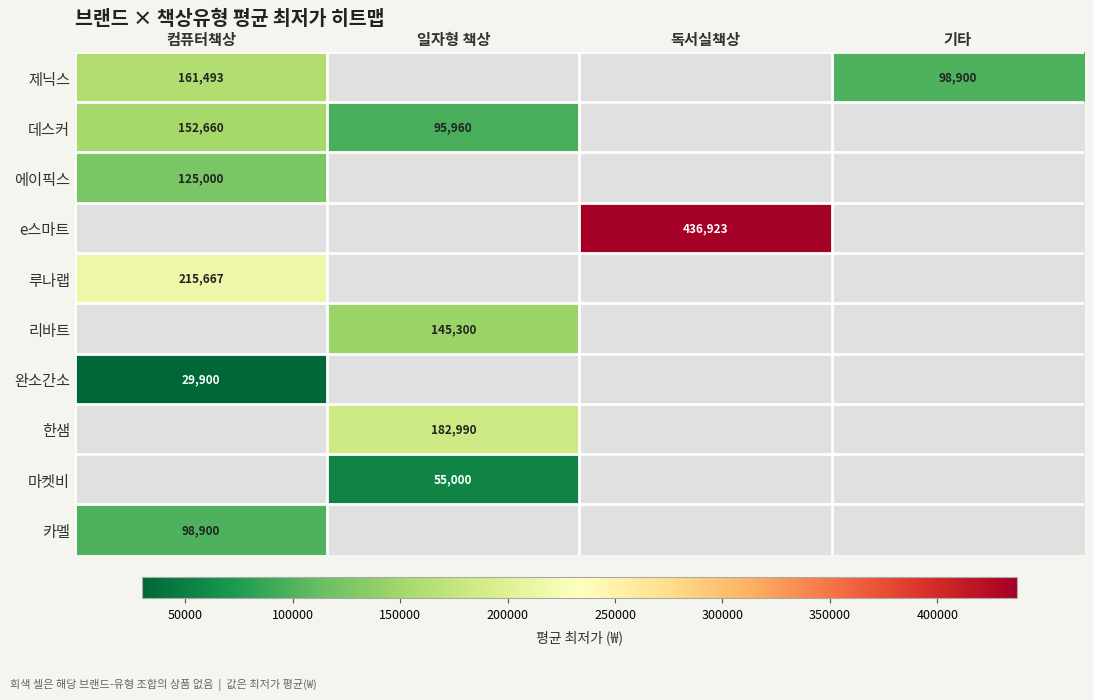

Is the value of 데스커 at 일자형 책상 greater than the value of 제닉스 at 컴퓨터책상?

No